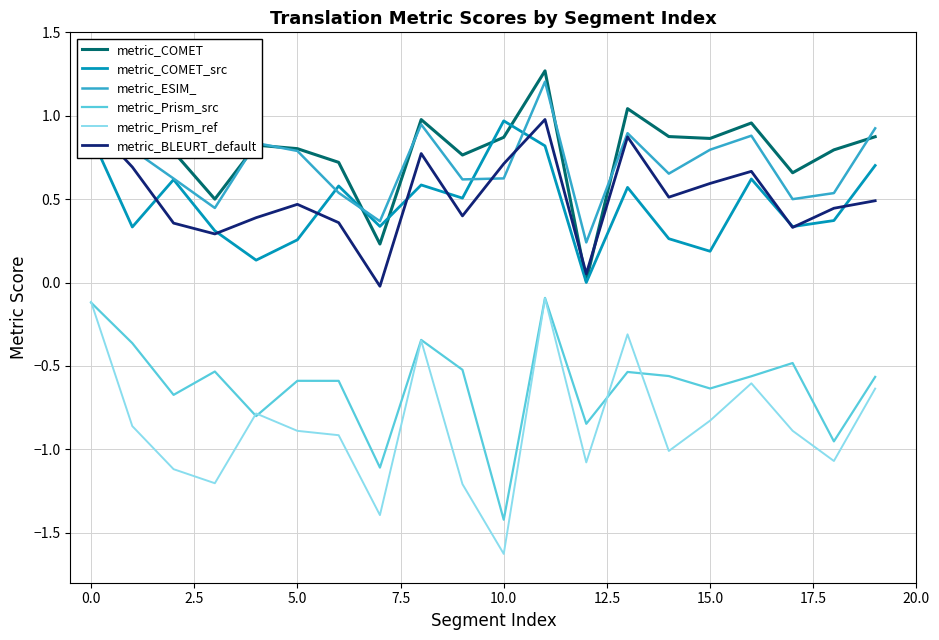

True or false: metric_COMET and metric_Prism_src cross at least once.

False